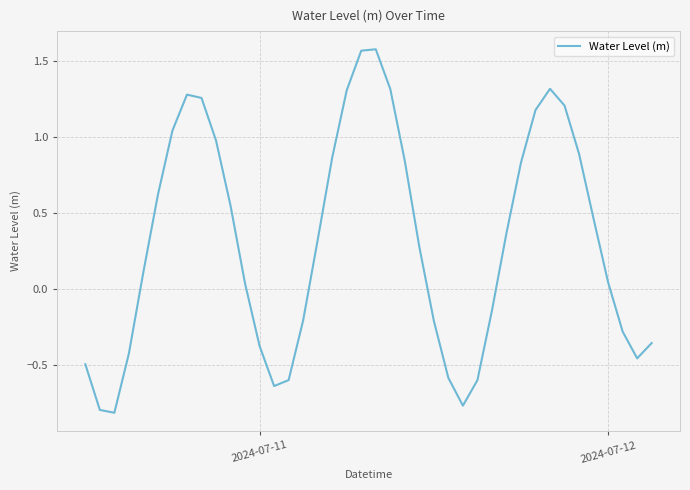

How many distinct data groups are displayed?

1